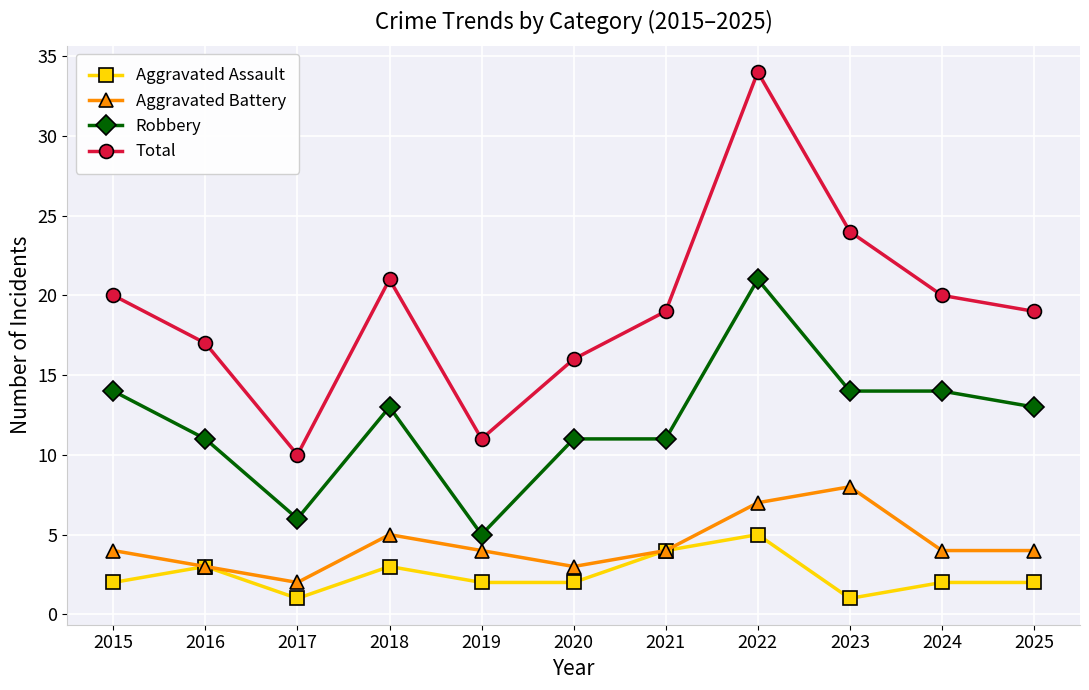

What is the average value of the Aggravated Assault series?

2